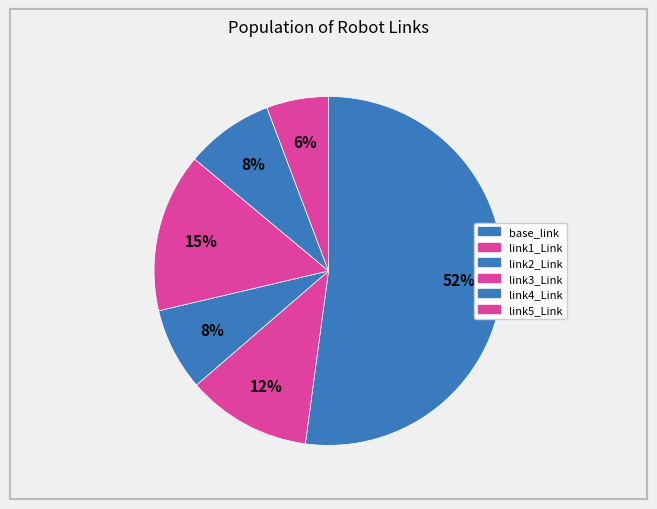

To the nearest percent, what is the average slice percentage?

17%